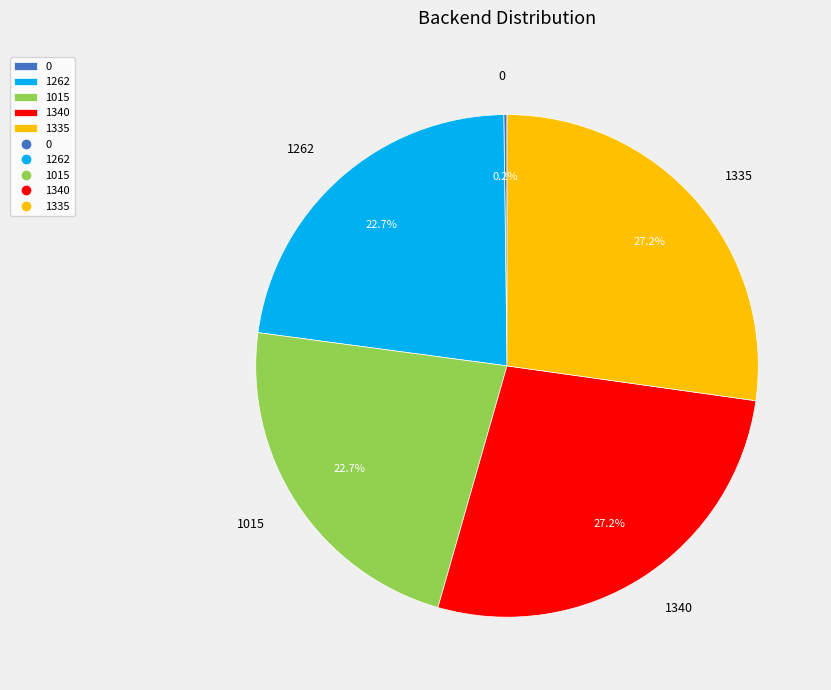

To the nearest percent, what percentage of the pie is 1262?

23%